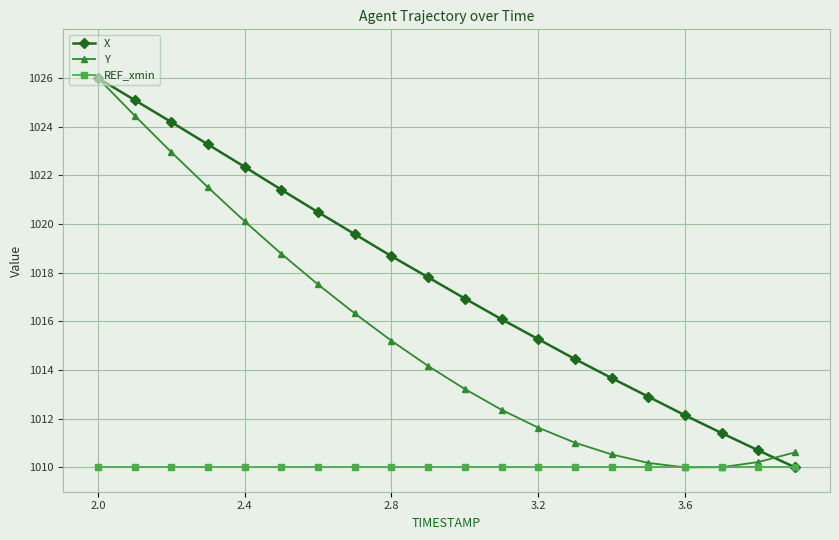

List the series in order of their overall mean, lowest first.

REF_xmin, Y, X